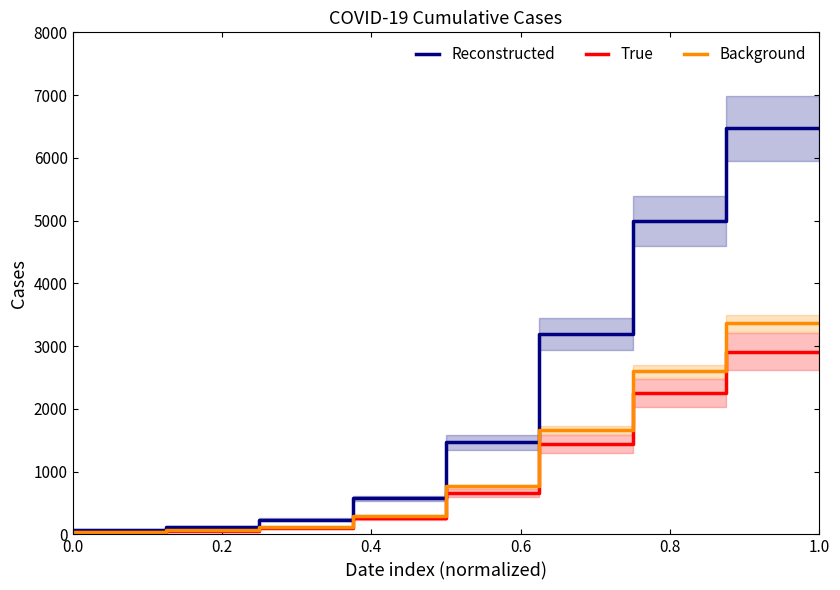

What is the minimum value shown in the chart?

32.8